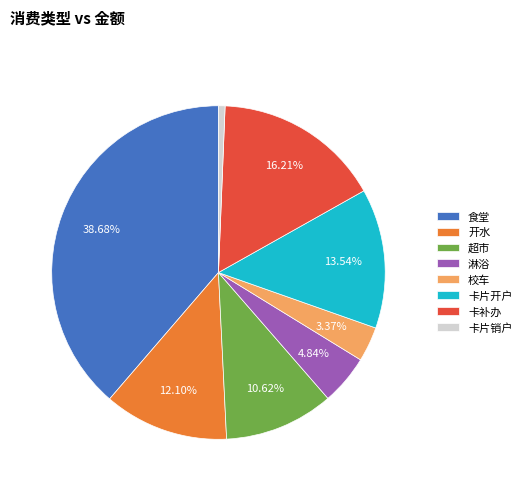

What portion of the pie excludes 超市?

89.4%